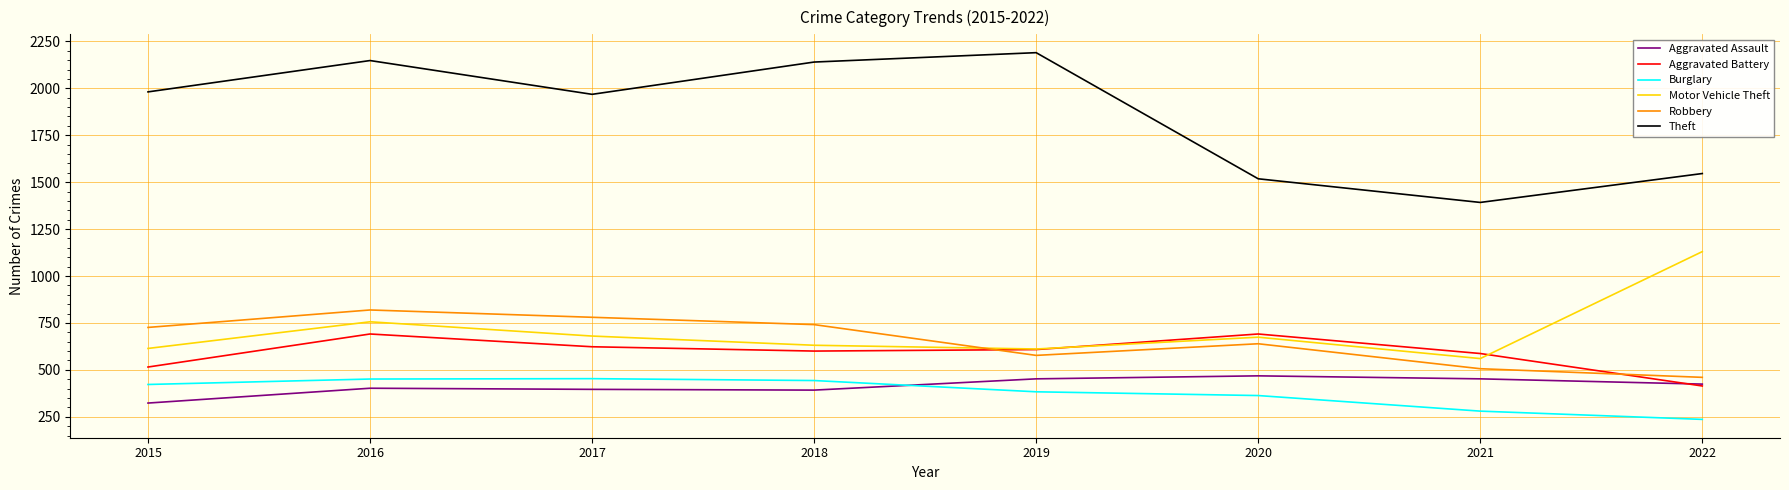

At which category does the chart reach its peak across all series?

2019